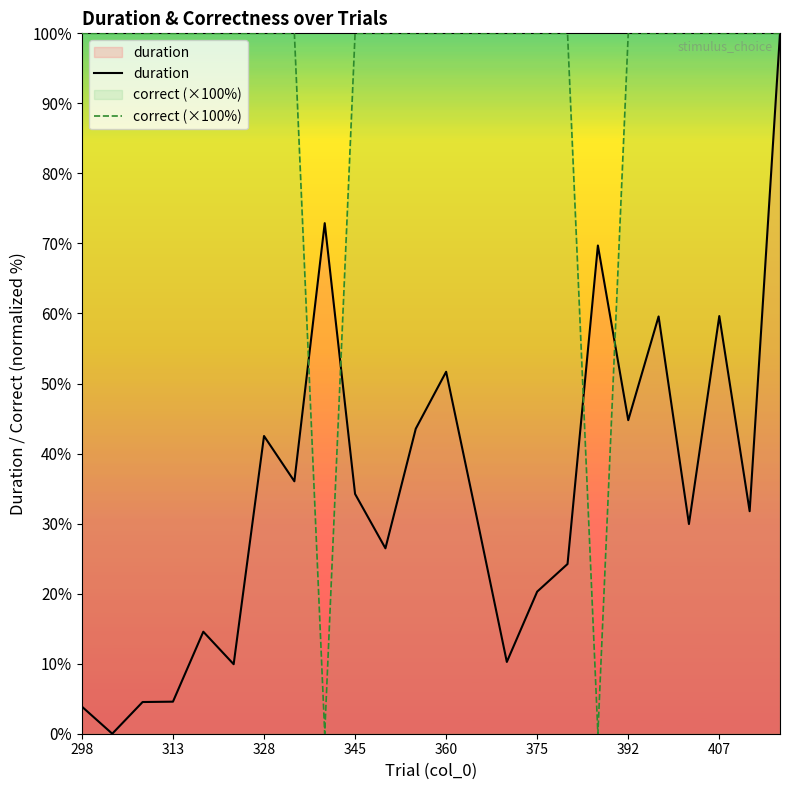

How many categories are shown in the chart?

24